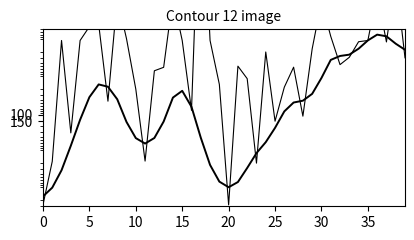

What is the average value of the Price series?

1539.5